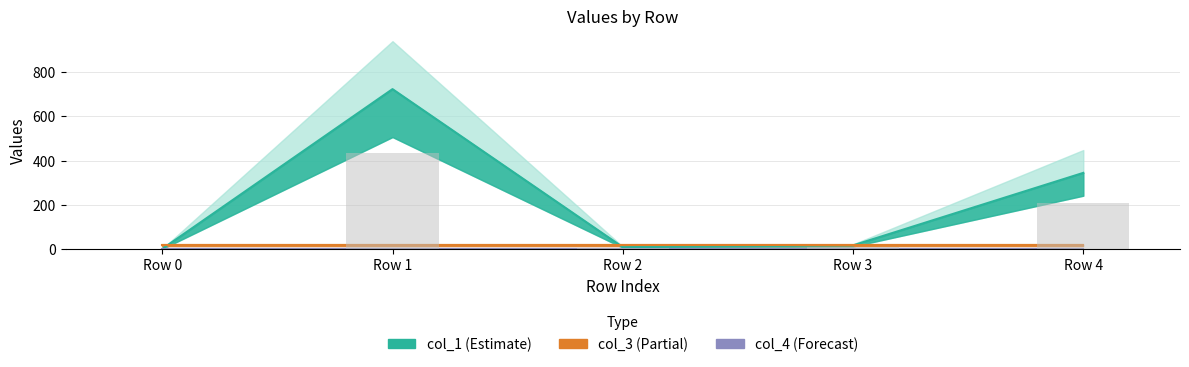

What is the maximum value shown in the chart?

723.0